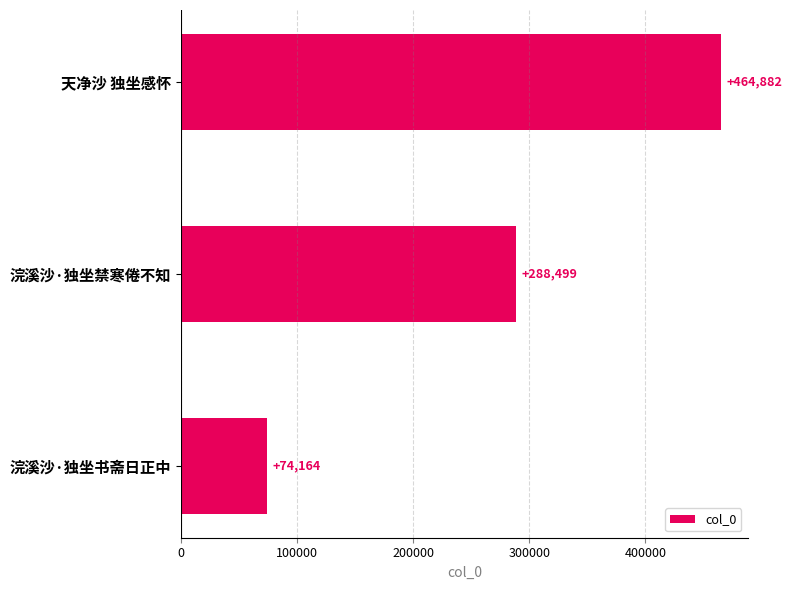

Where is the data nearest to the value 269523?

浣溪沙·独坐禁寒倦不知